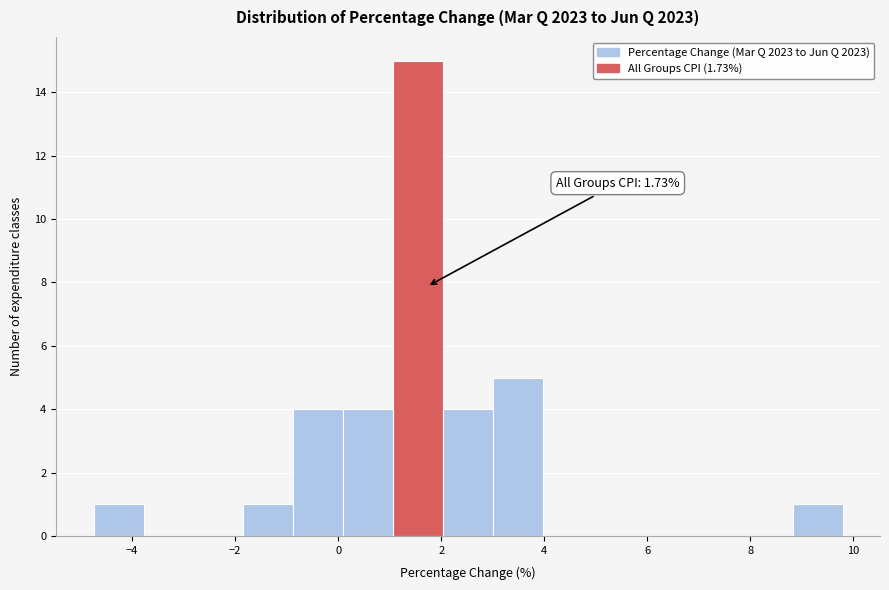

Over which range of the x-axis is the bar tallest?

1.0 to 2.0